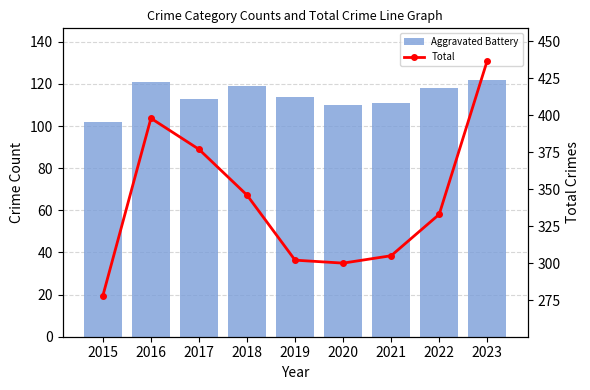

Which category has the lowest value across all series?

2015